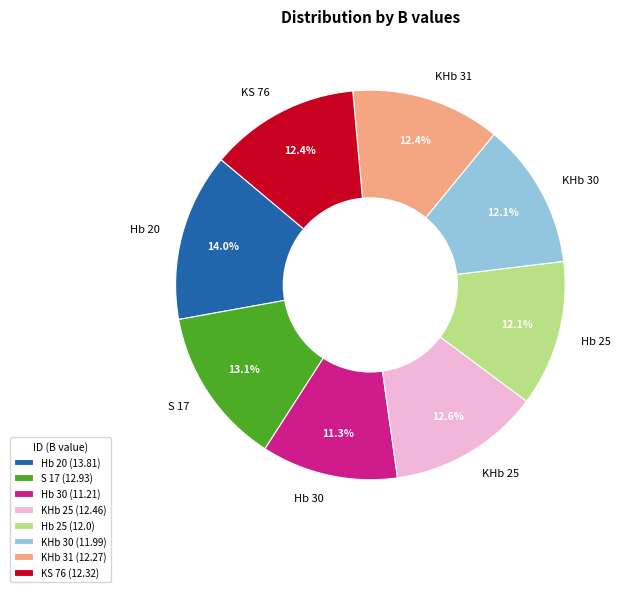

What is the total percentage of Hb 25 and KHb 30?

24.2%